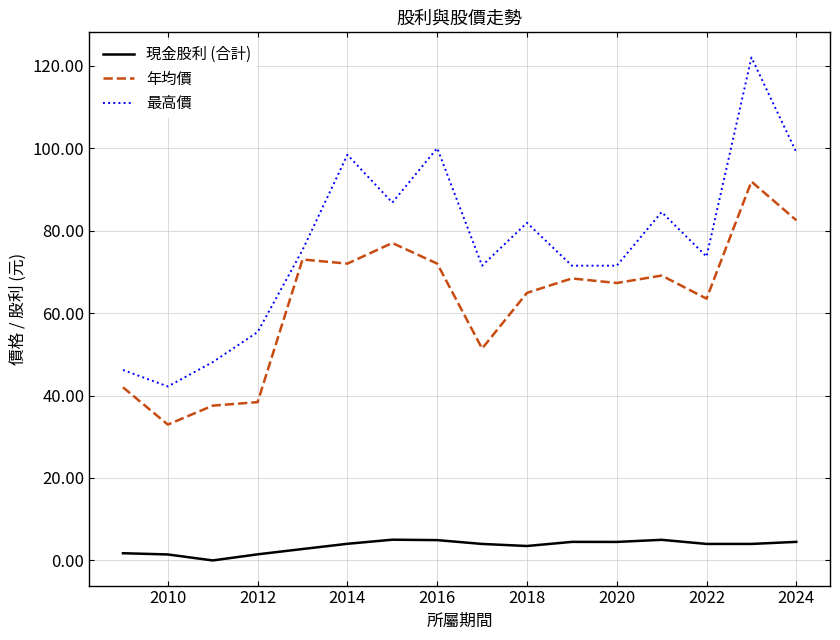

True or false: 最高價 and 現金股利 (合計) intersect in this chart.

False